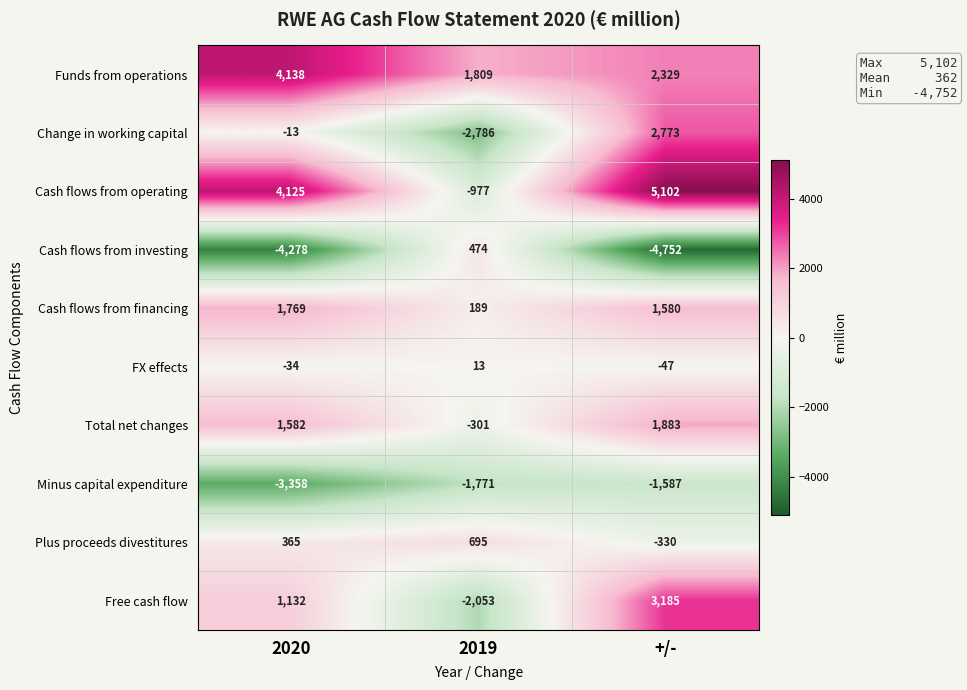

What is the difference between the Minus capital expenditure values at 2020 and +/-?

1771